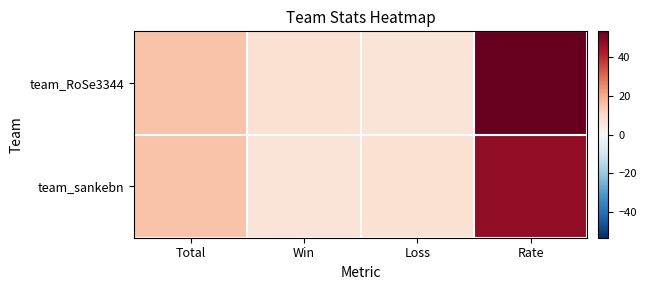

How many categories are shown in the chart?

4